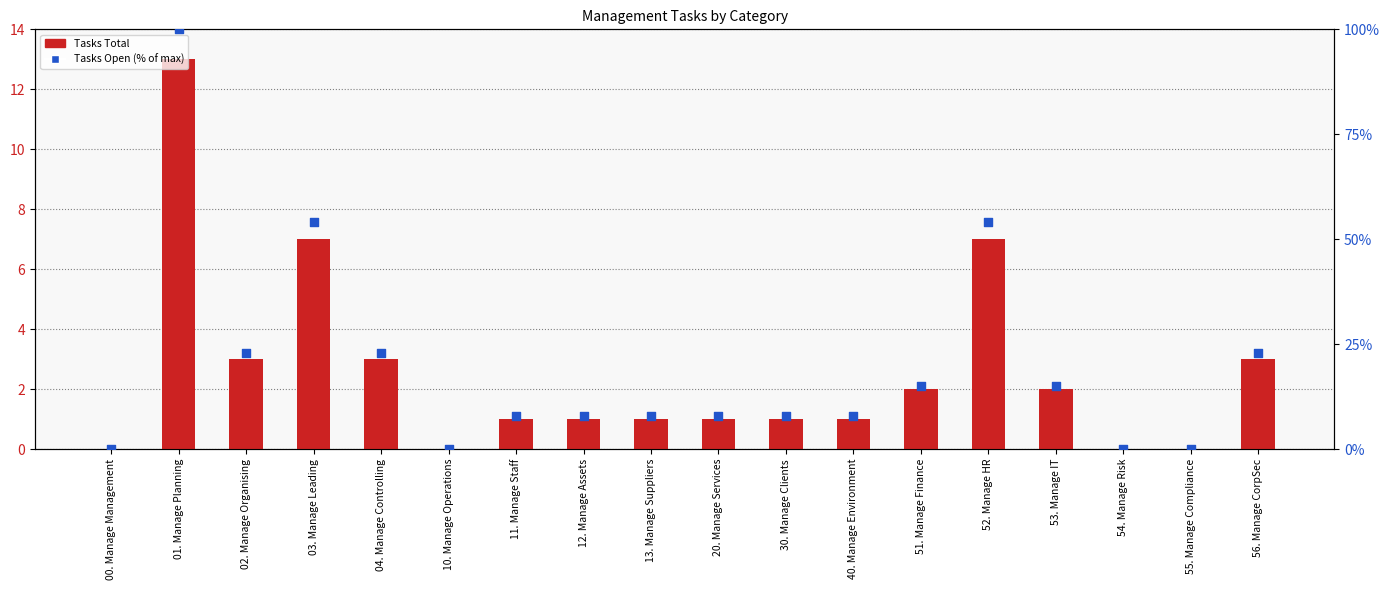

Which series has the largest total across all categories?

Tasks Open (% of max)